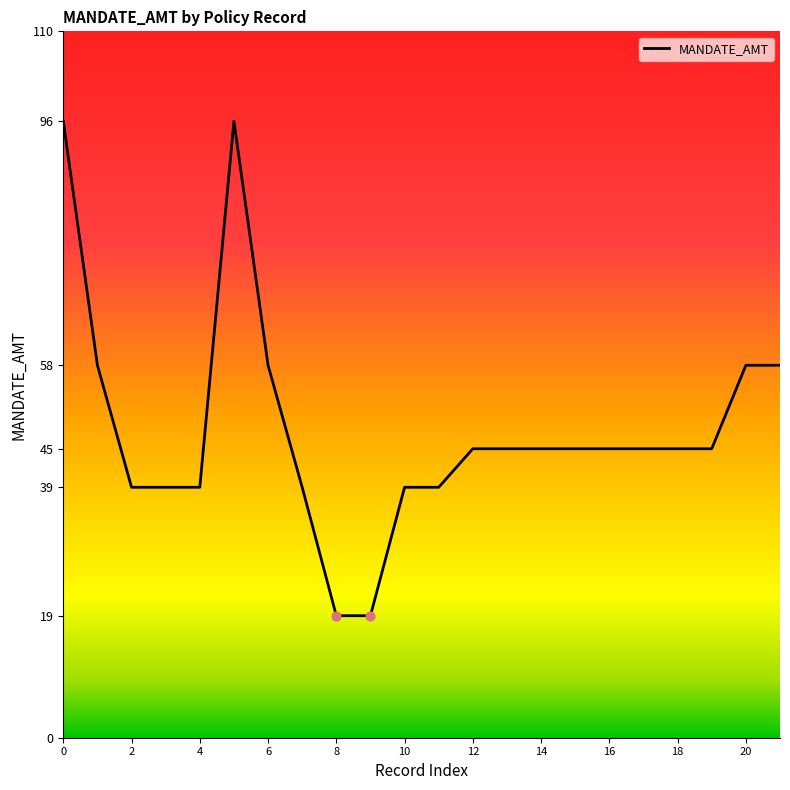

What is the difference between the maximum and minimum values?

77